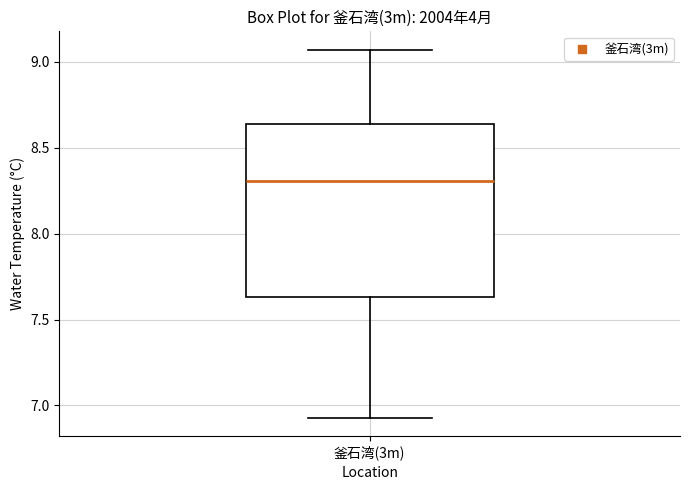

Where is the lower edge of the box for 釜石湾(3m) on the y-axis? The values are not printed on the chart, so give them approximately, as read against the axis.

7.65